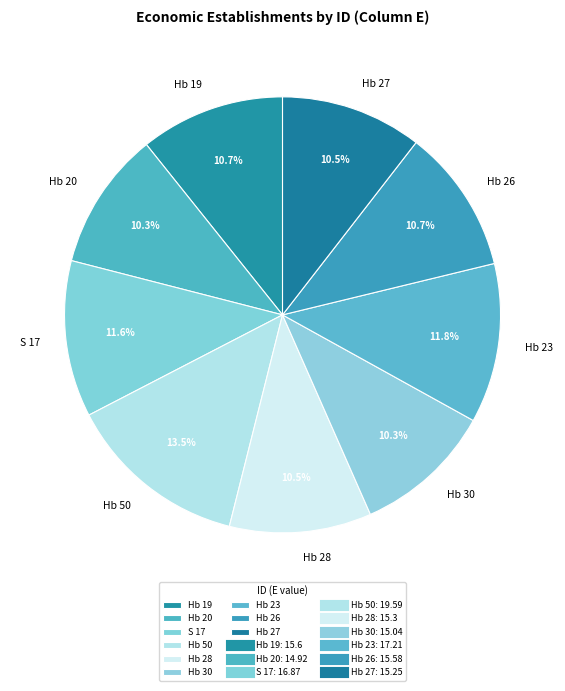

Is the sum of Hb 27 and Hb 19 greater than half?

No